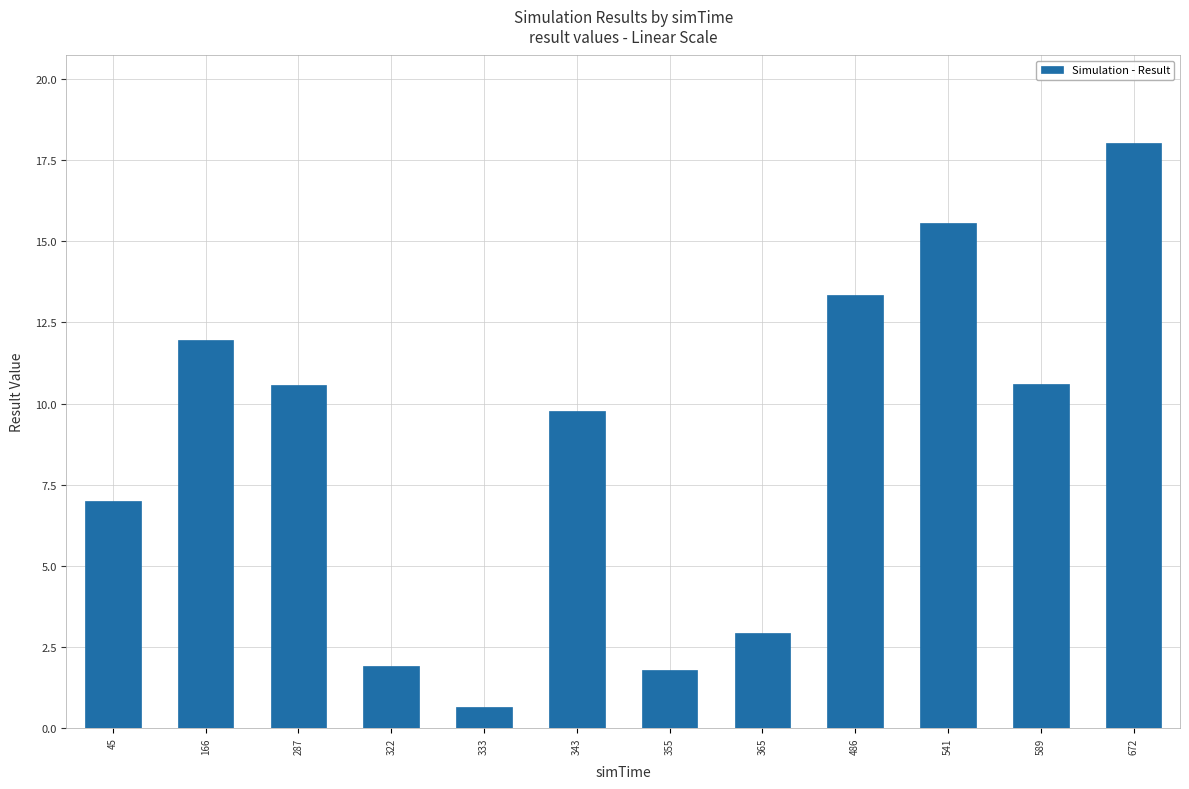

What is the greatest value displayed?

18.0